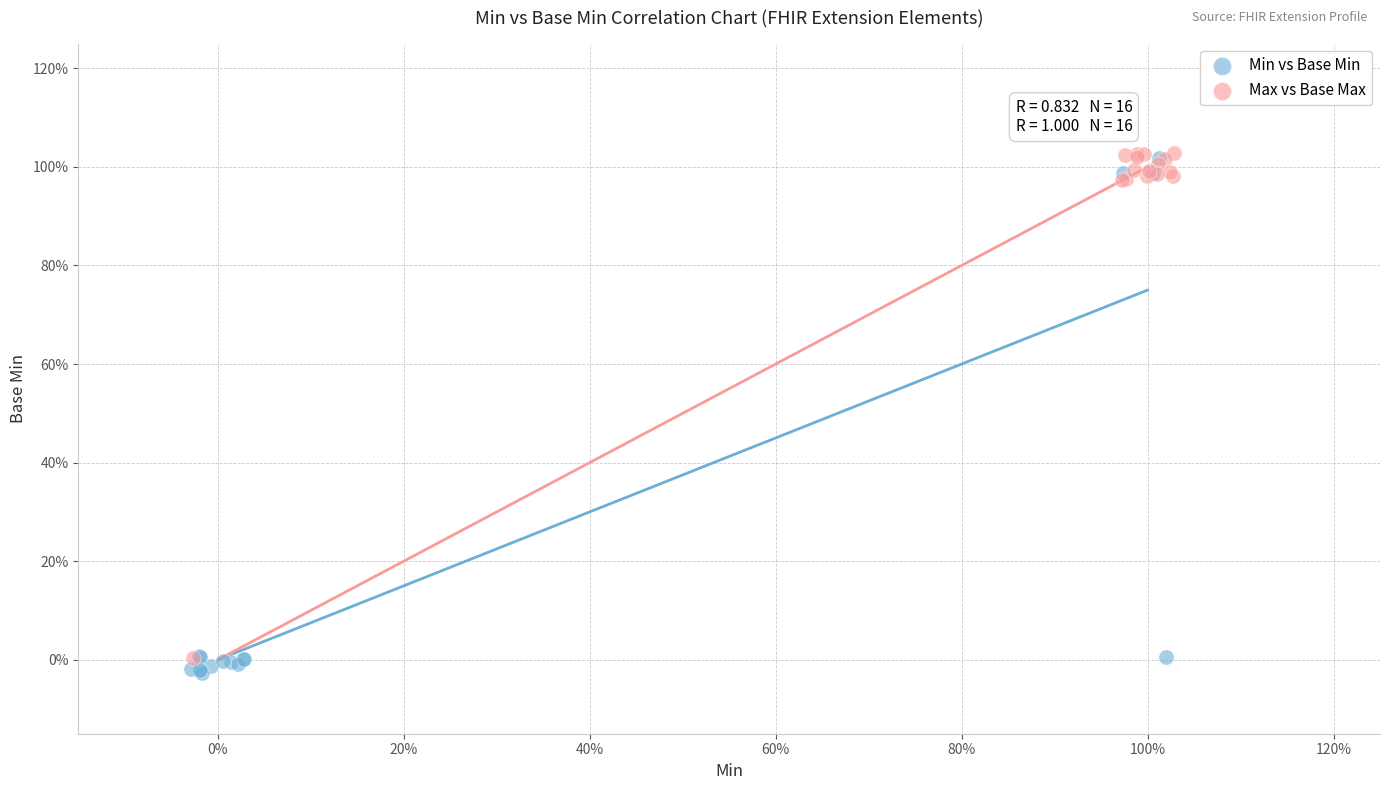

Which series reaches the minimum Y coordinate?

Min vs Base Min